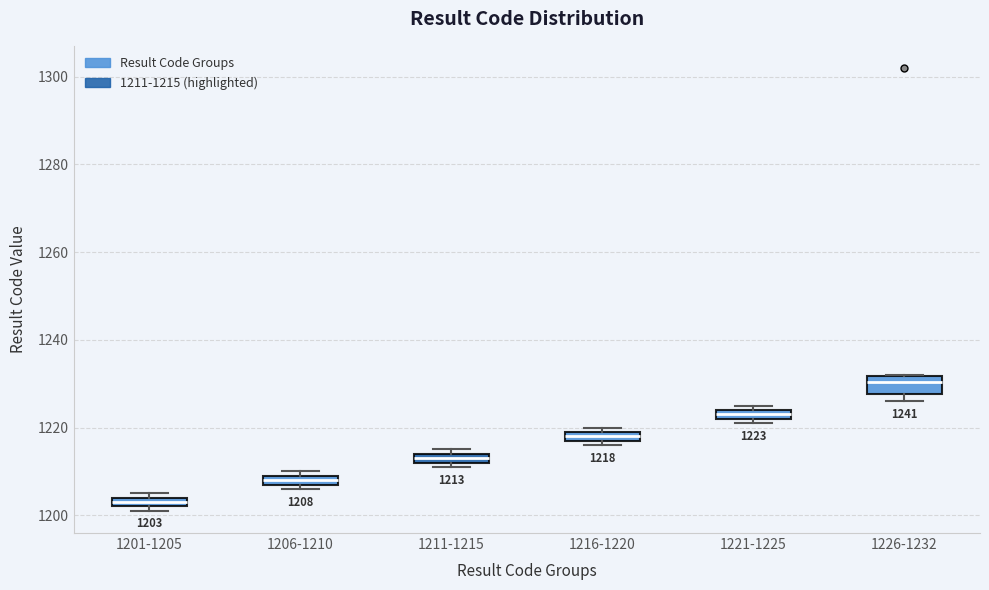

Which box has the highest median line?

1226-1232